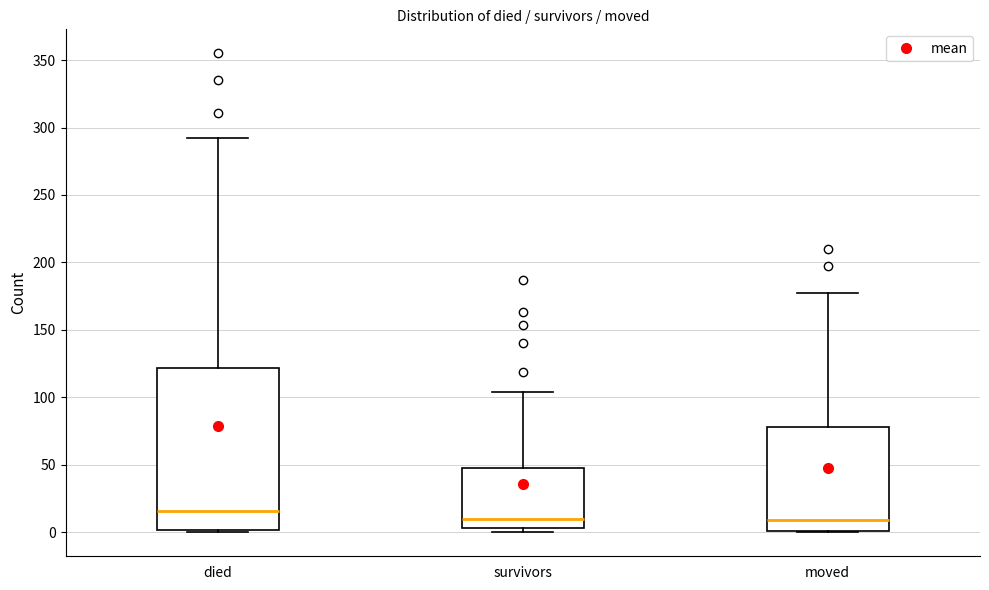

Reading left to right, transcribe this box plot: for each box, give where its median line is, the range the box spans, and where its two whiskers end, as read against the y-axis. The values are not printed on the chart, so give them approximately, as read against the axis.

died: median 15, box 0 to 120, whiskers 0 to 290
survivors: median 10, box 5 to 50, whiskers 0 to 105
moved: median 10, box 0 to 80, whiskers 0 to 175